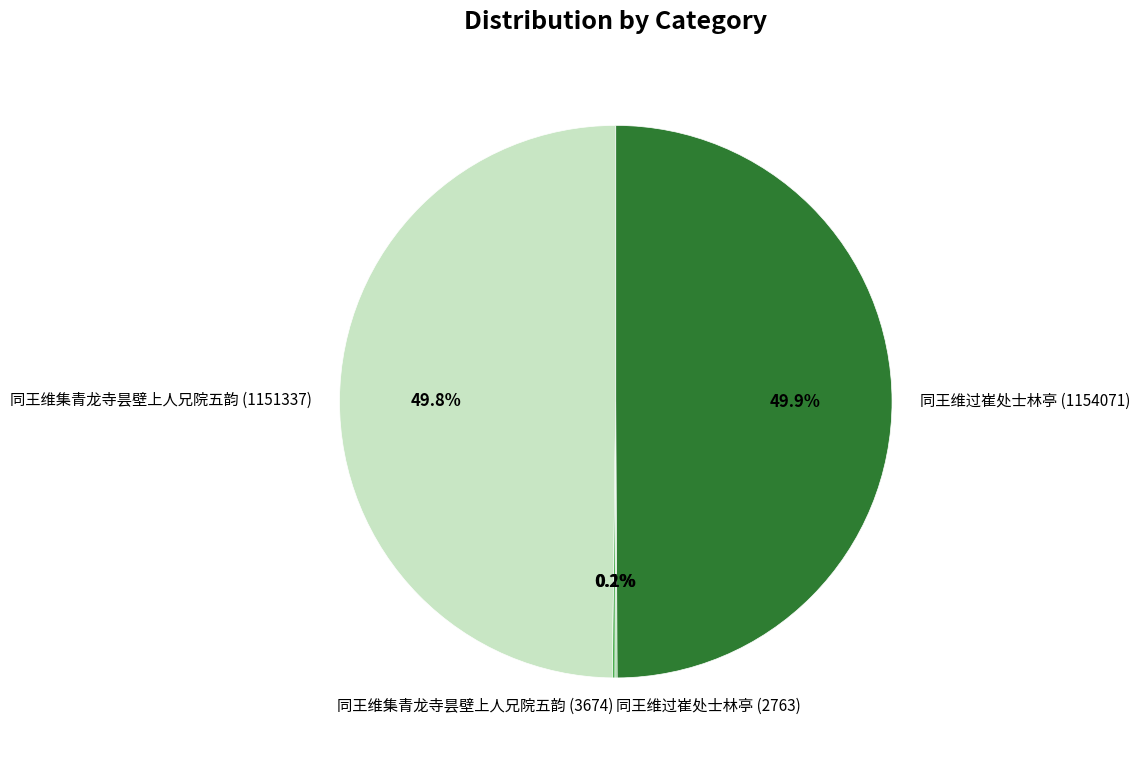

True or false: 同王维过崔处士林亭 (1154071) accounts for 39% of the total.

False